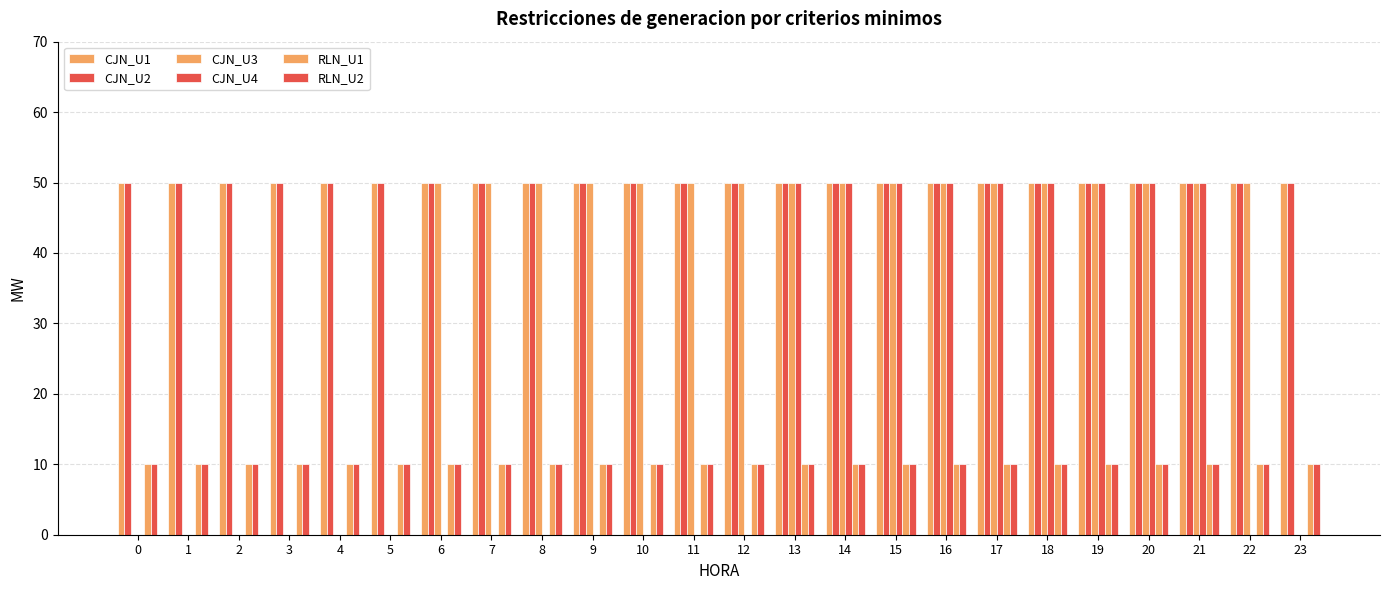

Is it true that RLN_U1 equals 10 at 23?

True